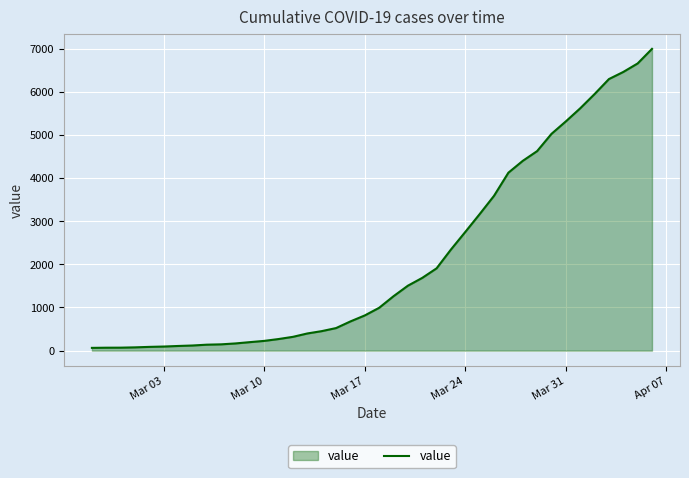

What is the difference between the maximum and minimum values?

6931